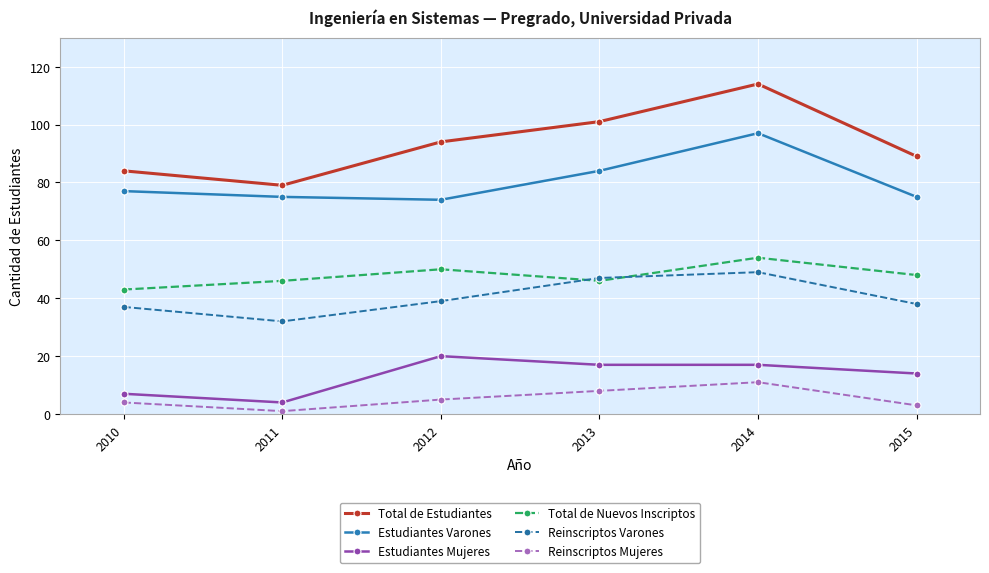

True or false: Total de Estudiantes has more than 0 interior local peaks.

True